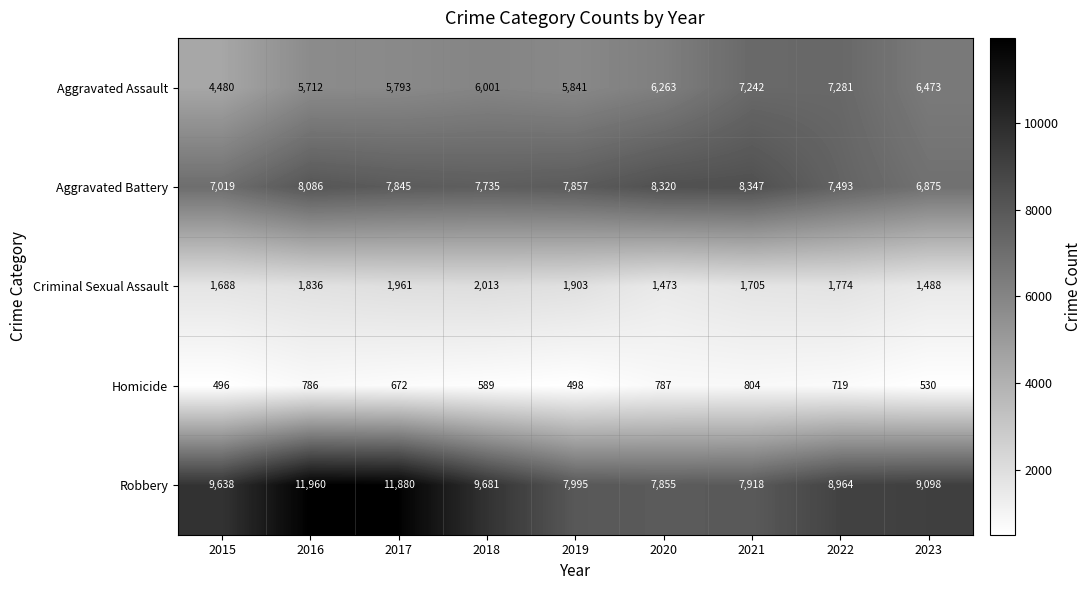

What is the maximum value for Aggravated Battery?

8347